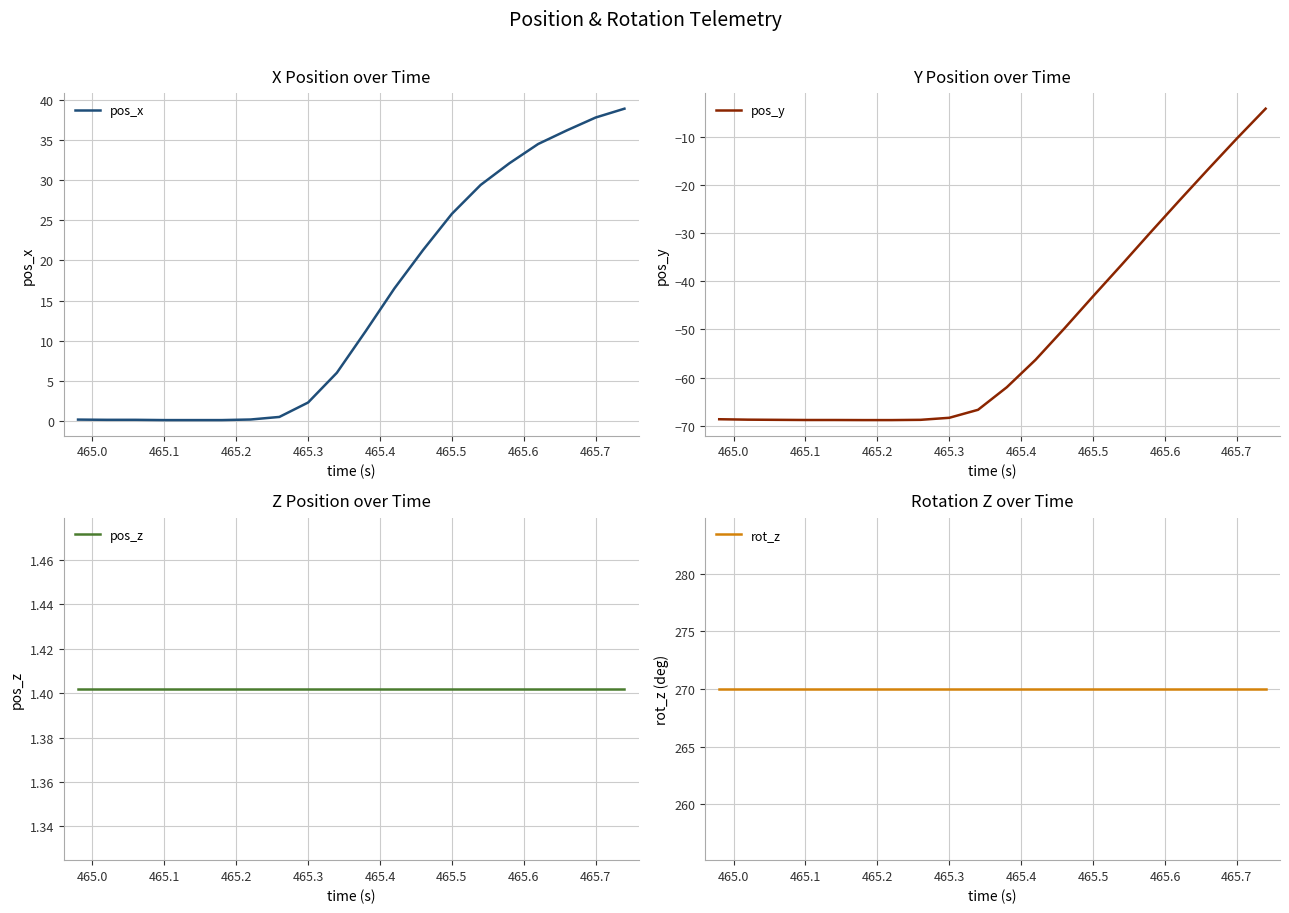

What is the minimum value for pos_y?

-68.8